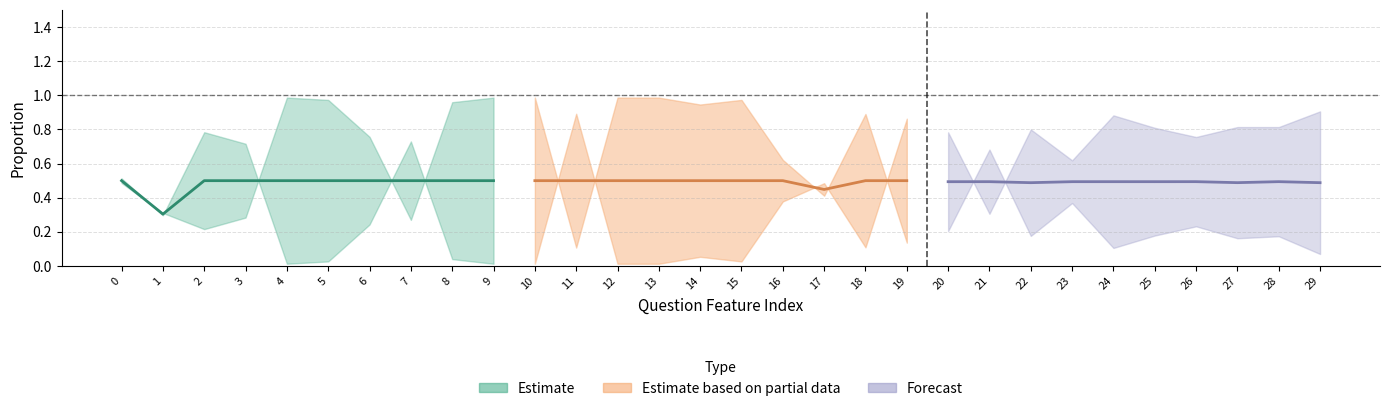

Does the chart have visible grid lines?

Yes